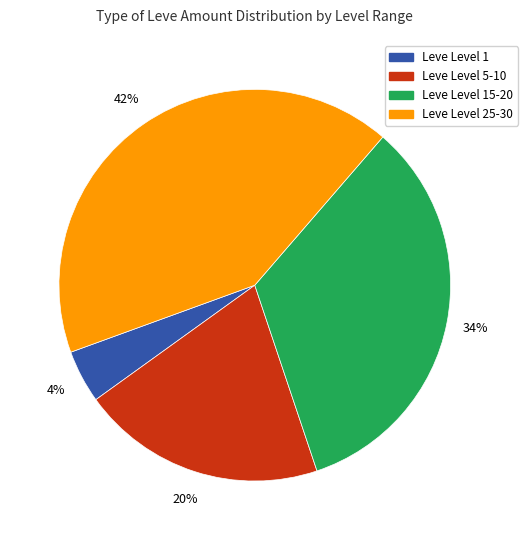

Does any single category account for the majority?

No